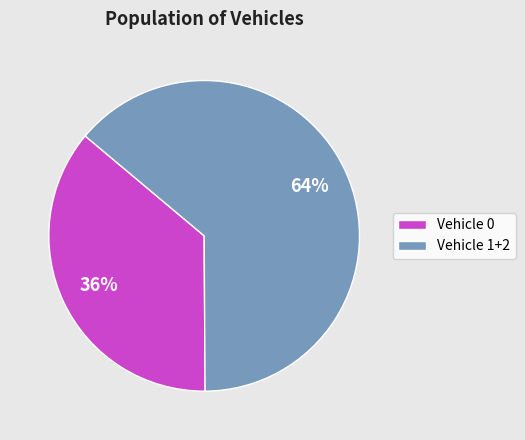

To the nearest percent, what is the average slice percentage?

50%